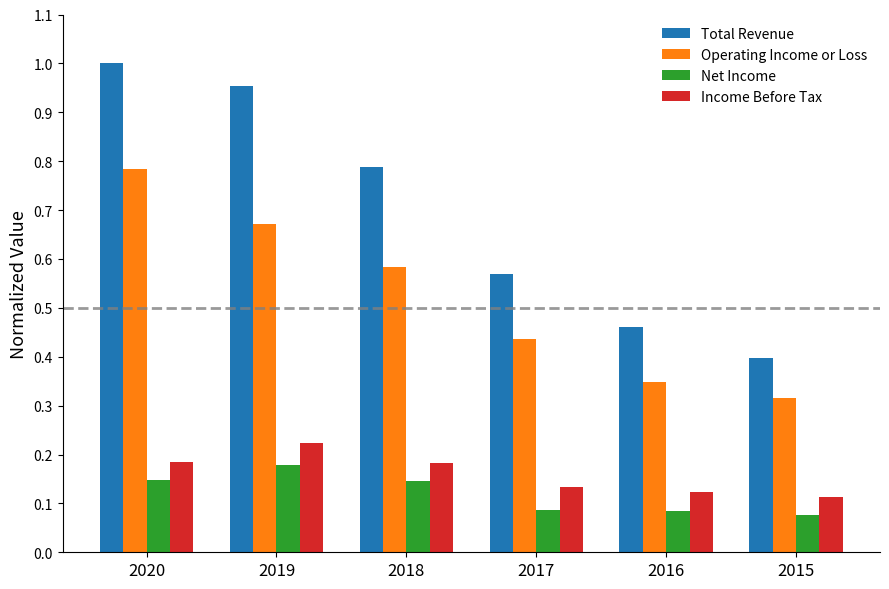

Which series changed the most between 2019 and 2017?

Total Revenue